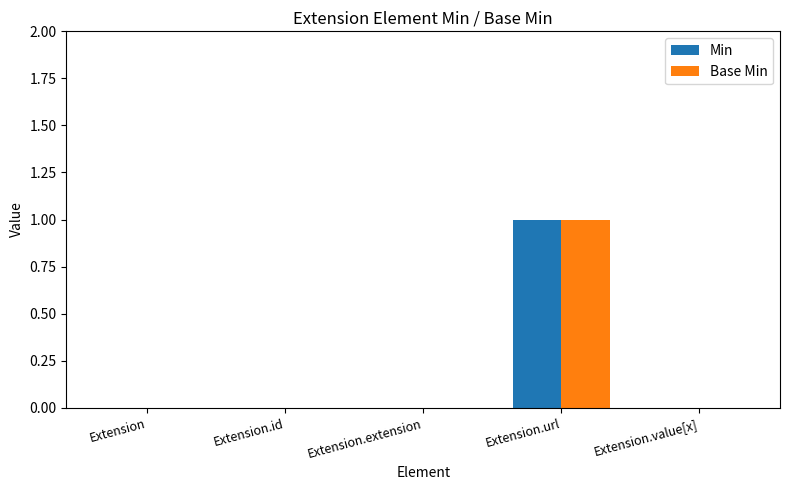

How many groups of bars are there?

5